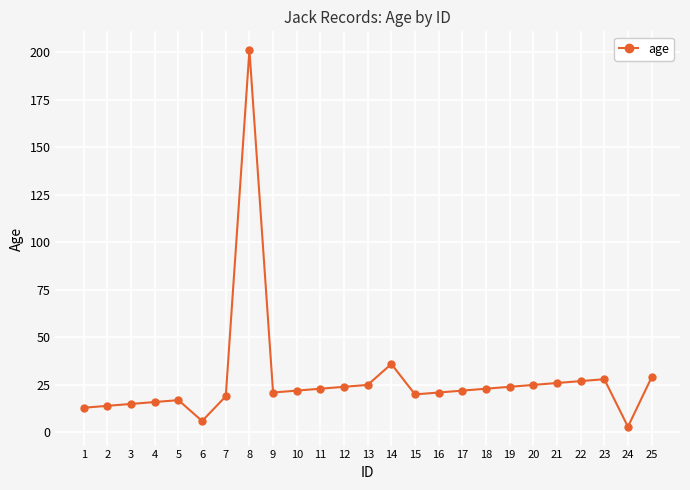

Count the number of data series in this chart.

1